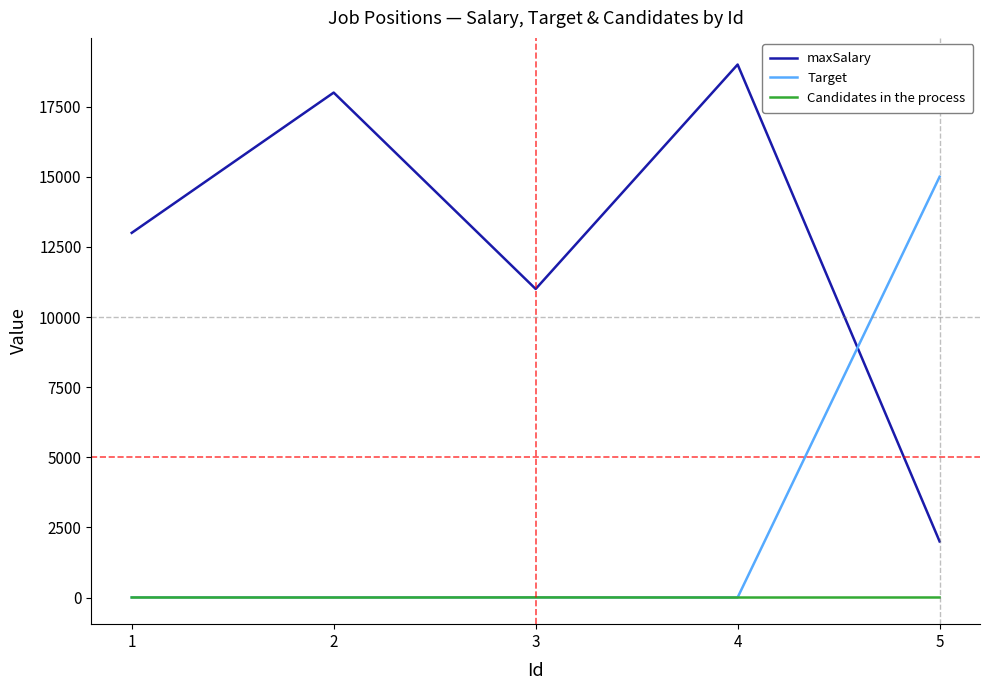

Is the value of maxSalary at 3 greater than the value of Candidates in the process at 1?

Yes